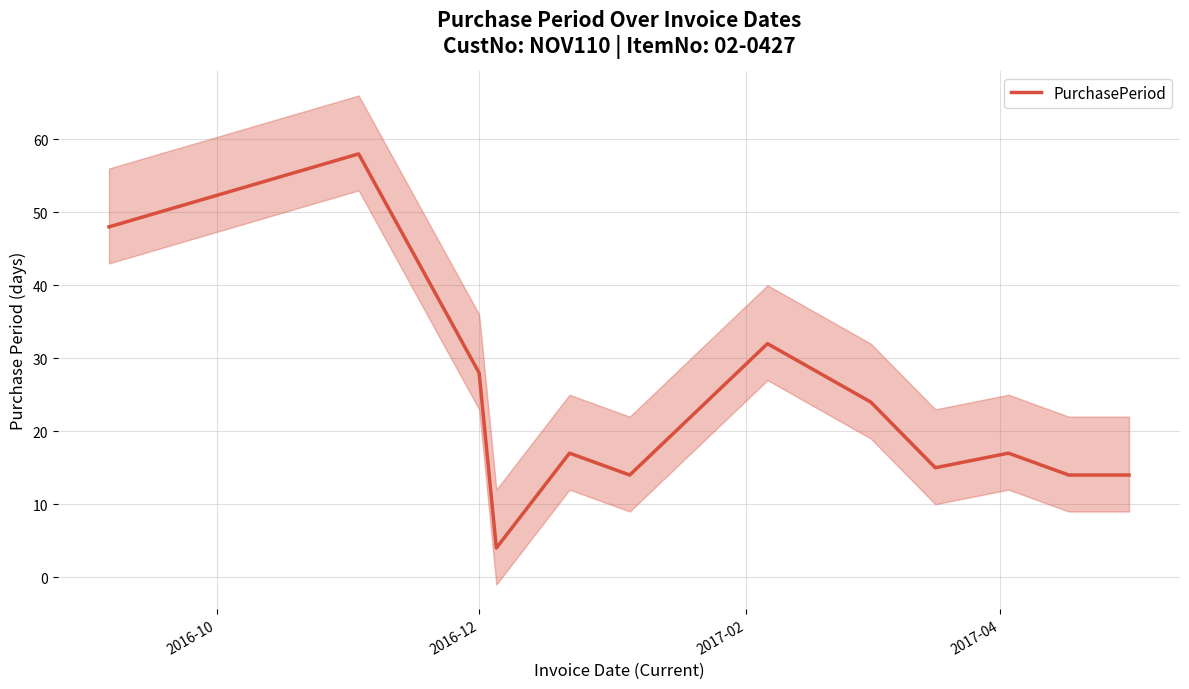

Does the chart have visible grid lines?

Yes